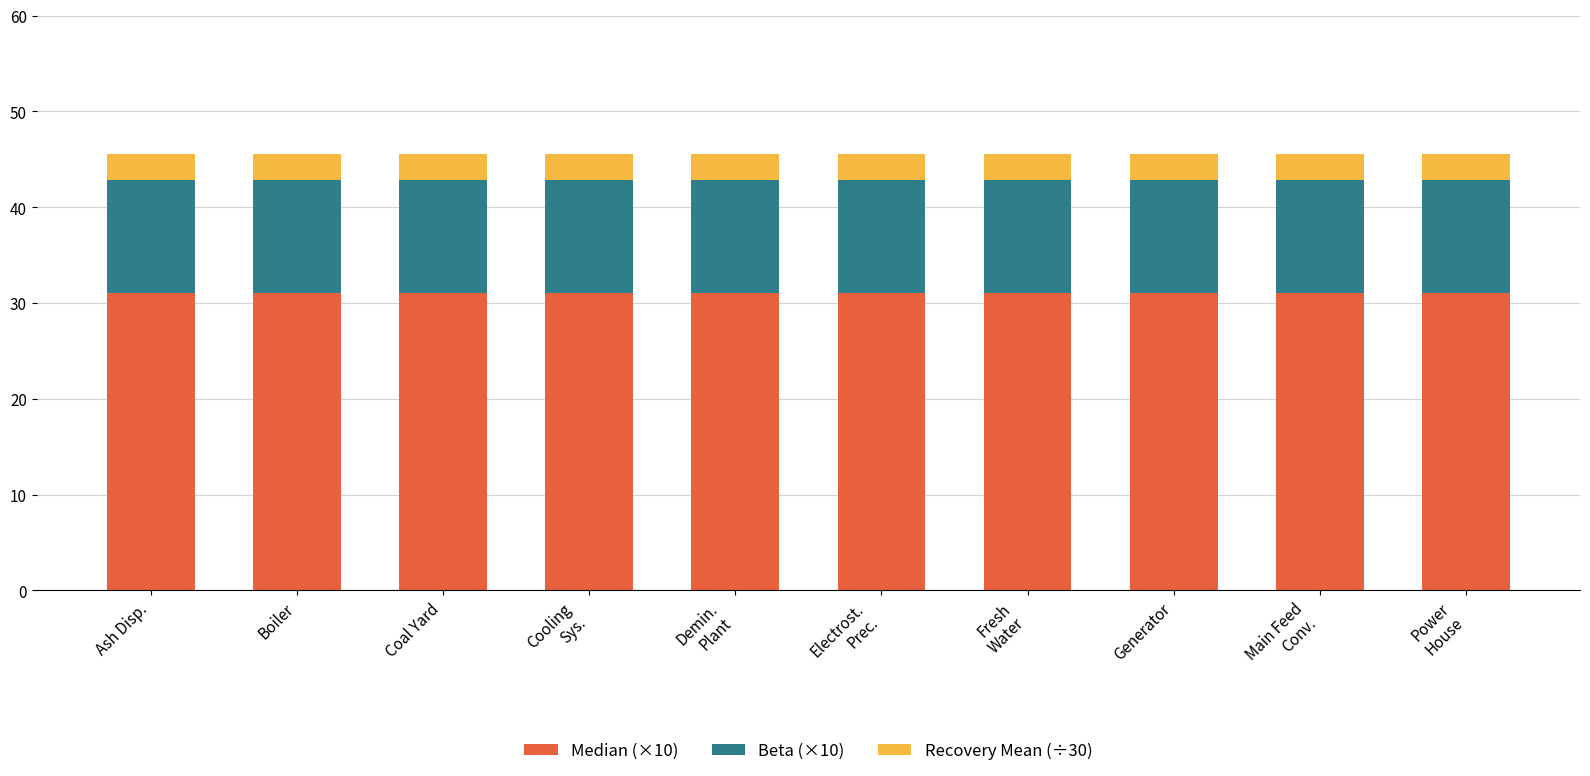

What is the total value across all series at Generator?

45.5